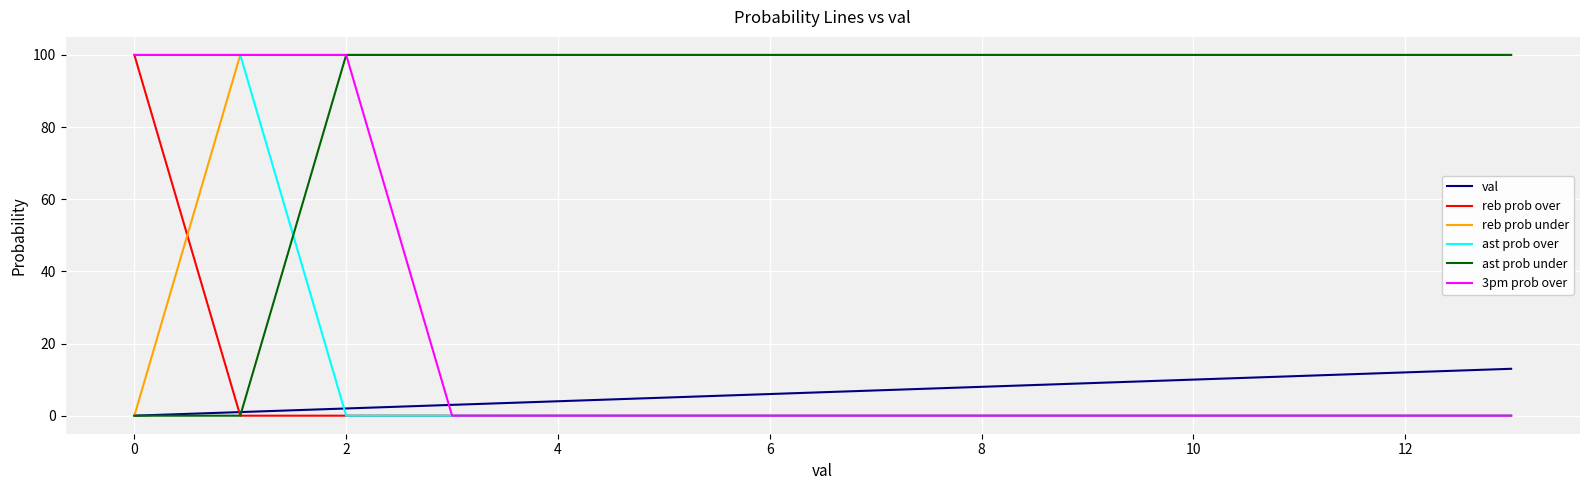

How many times do ast prob over and val cross each other?

1